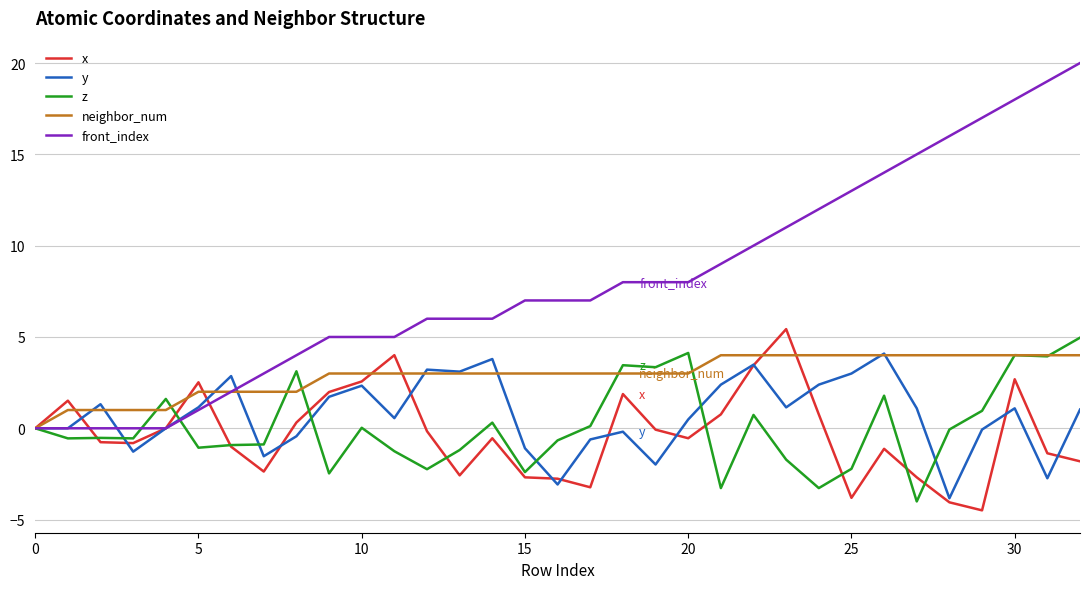

Which series has the largest total across all categories?

front_index